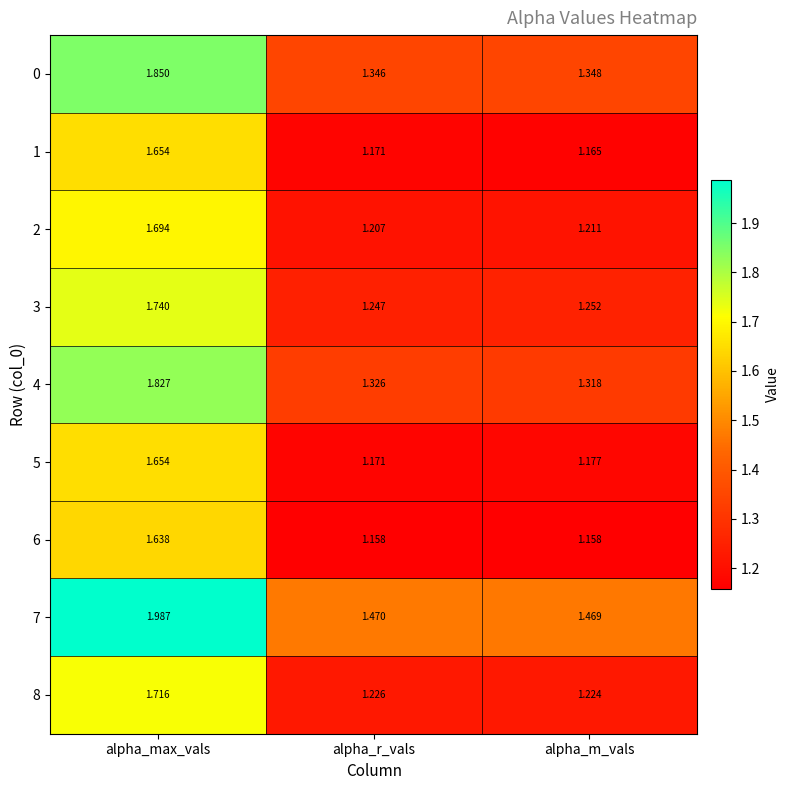

Is the value of 3 at alpha_r_vals greater than the value of 6 at alpha_max_vals?

No